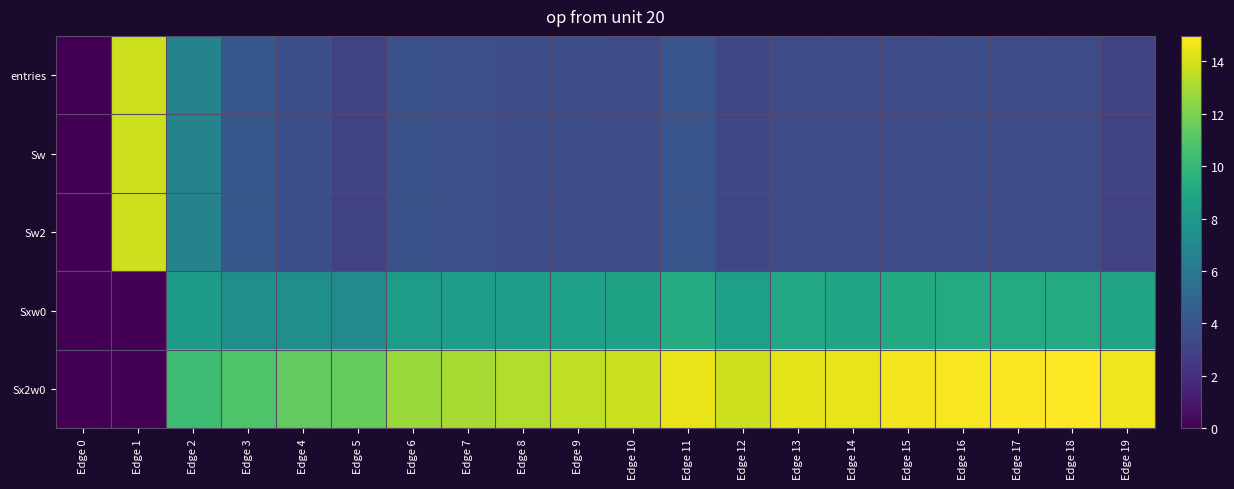

Between Edge 3 and Edge 16, which series saw the biggest shift?

Sx2w0